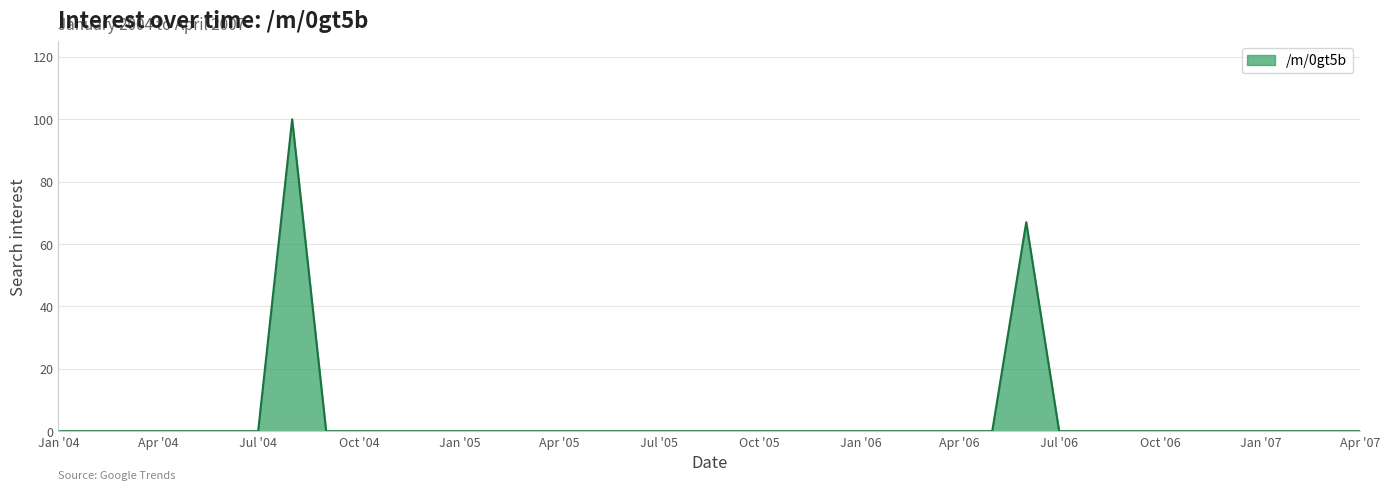

Reading left to right, transcribe all the data shown in this chart.

0	0	0	0	0	0	0	100	0	0	0	0	0	0	0	0	0	0	0	0	0	0	0	0	0	0	0	0	0	67	0	0	0	0	0	0	0	0	0	0